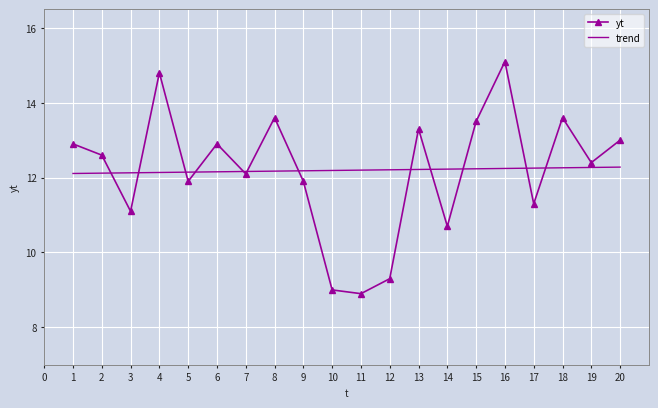

At 14, list the series in order from largest to smallest.

trend, yt